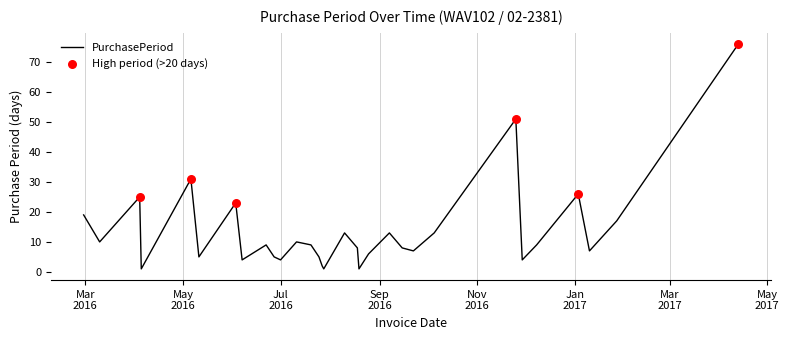

What is the maximum value shown in the chart?

76